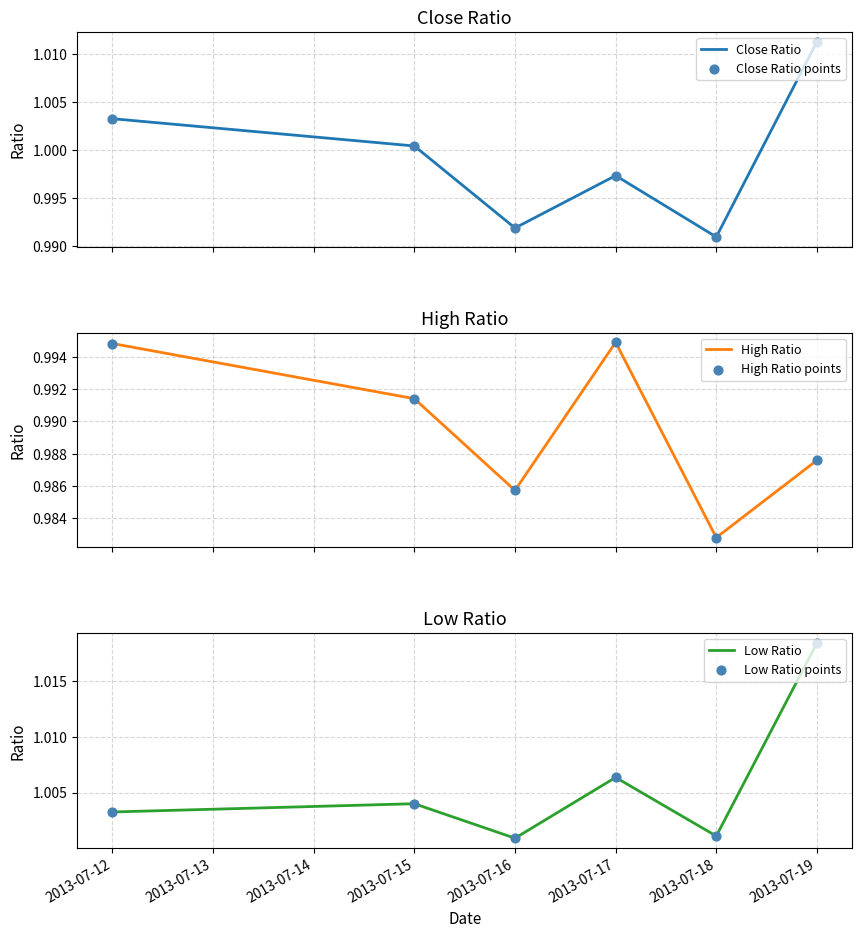

At how many categories does at least one series exceed 0?

6